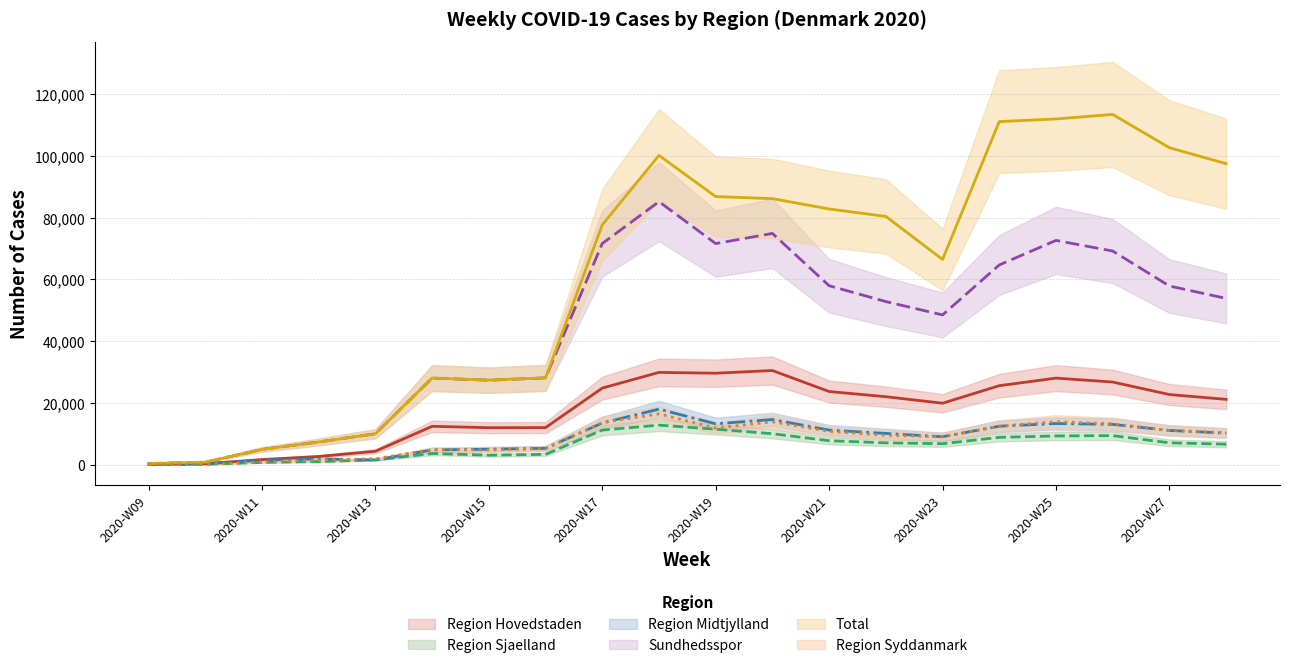

The value of Sundhedsspor (line) at 2020-W23 is 32175. True or false?

False